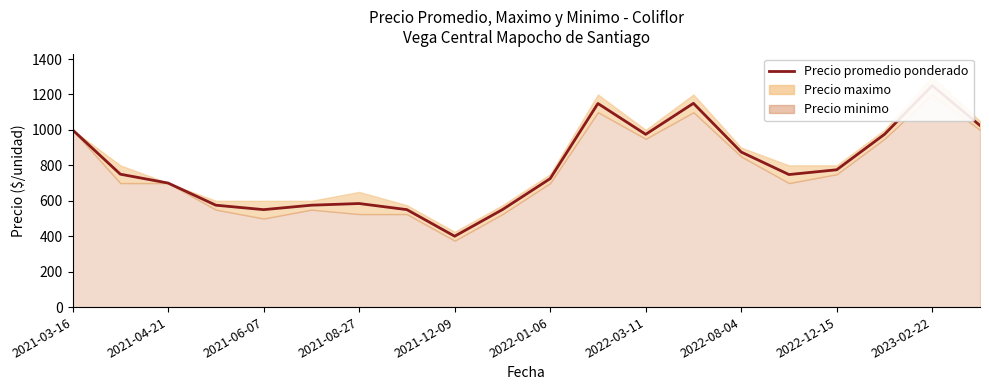

How many values are below 750?

10